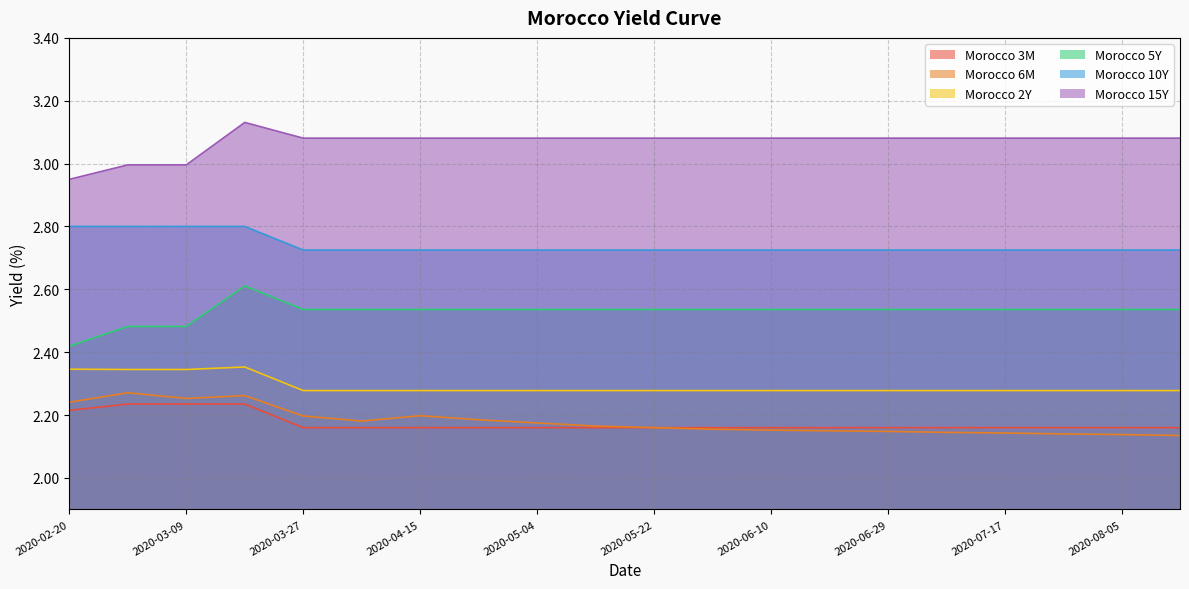

In Morocco 6M, how many points are higher than both neighbors (excluding endpoints)?

3